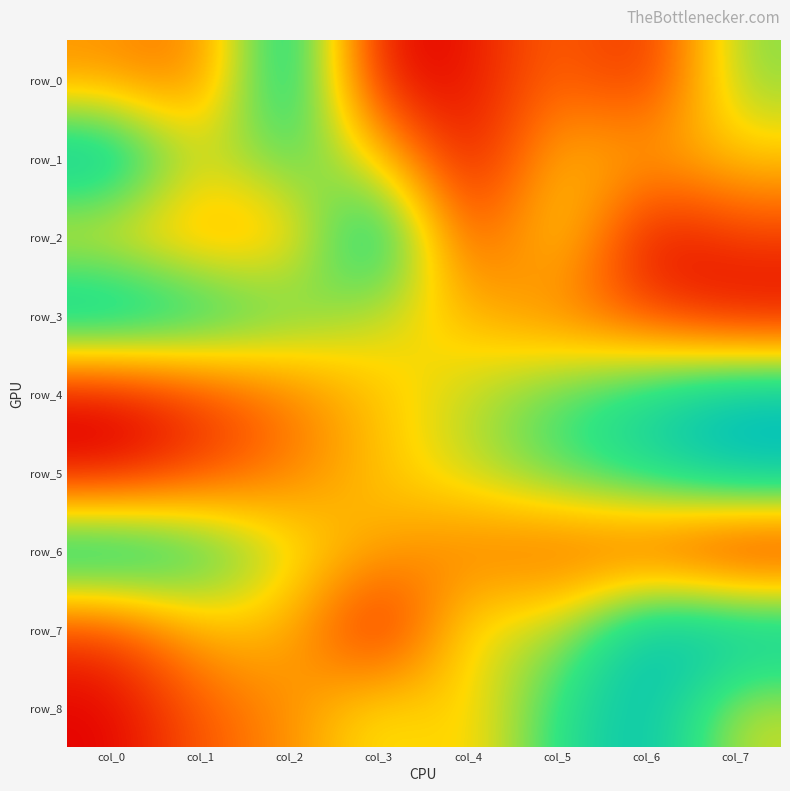

What is the difference between the row_6 values at col_5 and col_1?

0.6